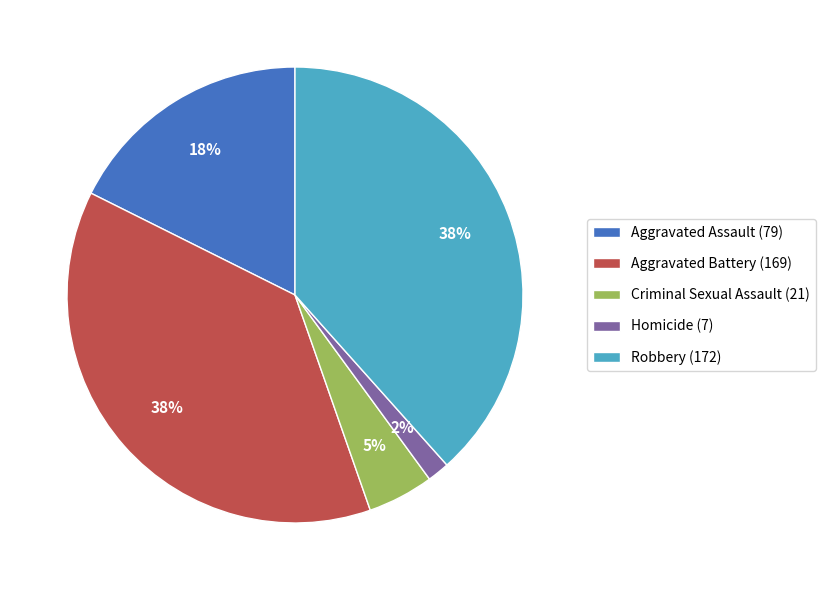

How many slices are in this pie chart?

5